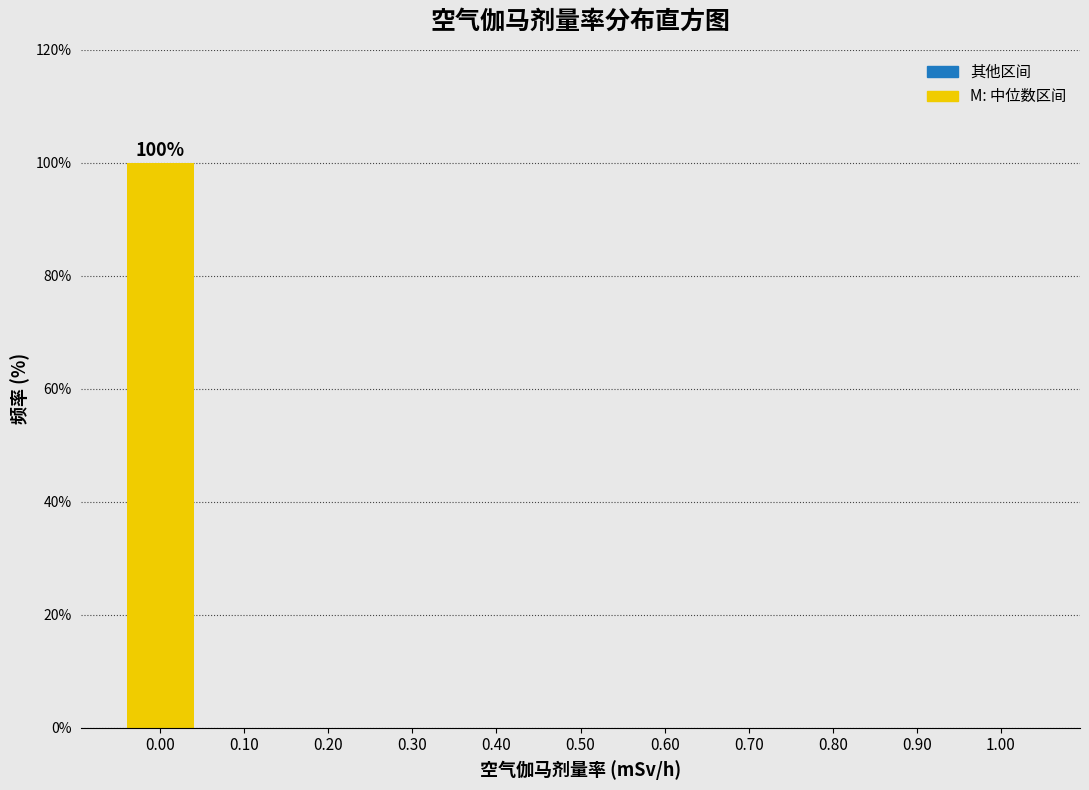

Which range on the x-axis has the tallest bar?

-0.05 to 0.05